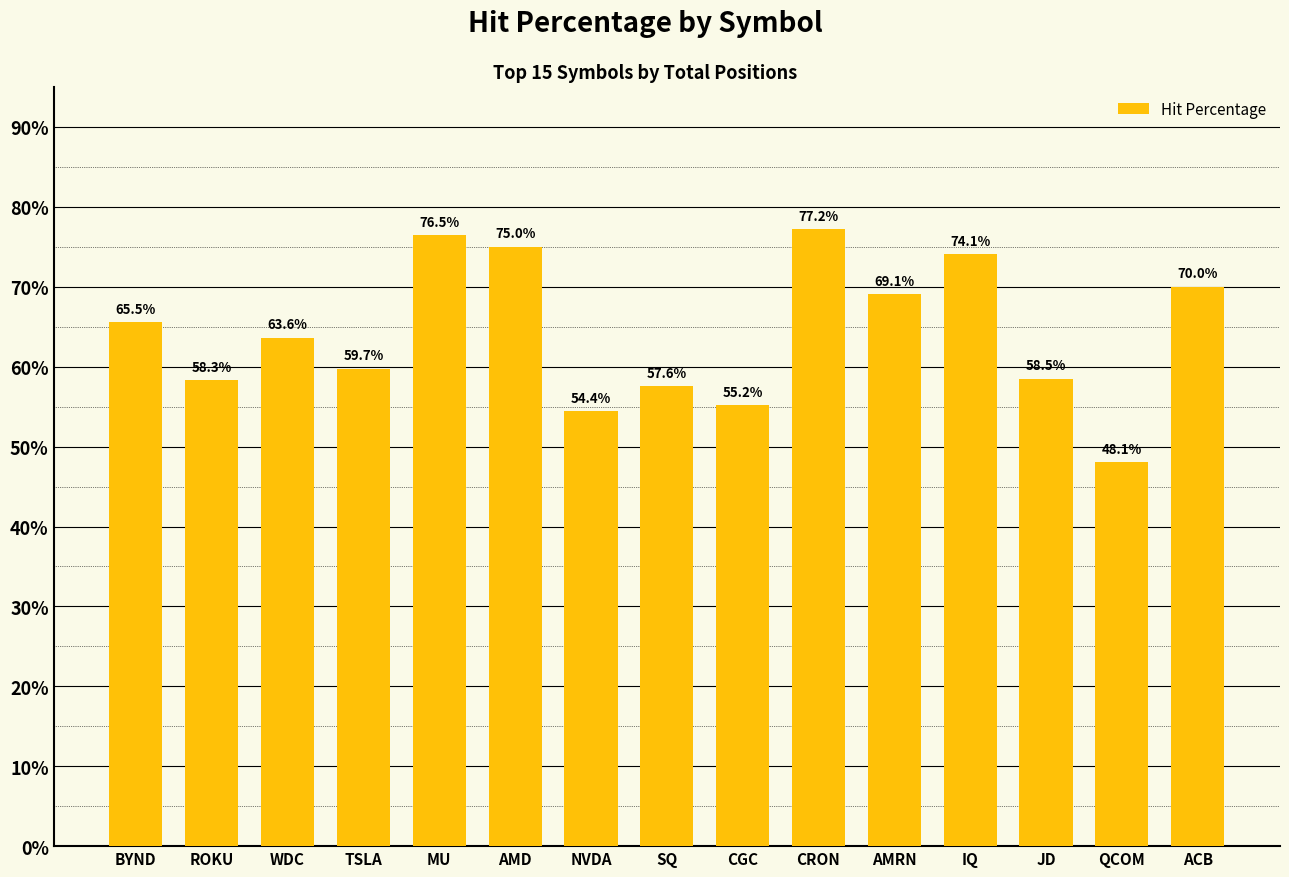

What is the label of the 14th bar from the right?

ROKU